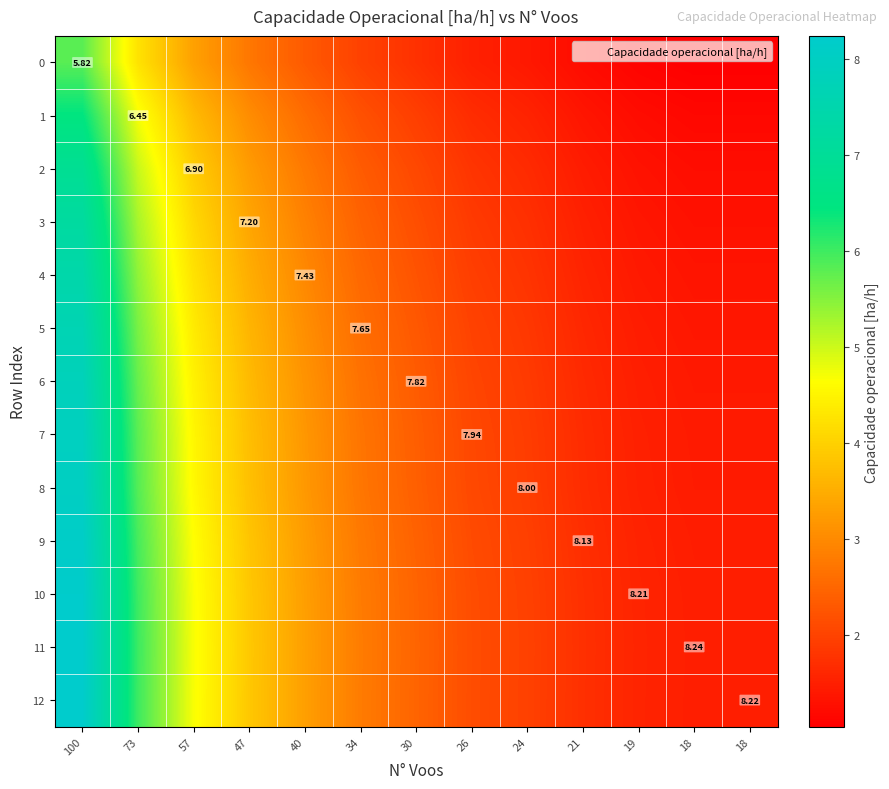

Which series has the largest total across all categories?

11